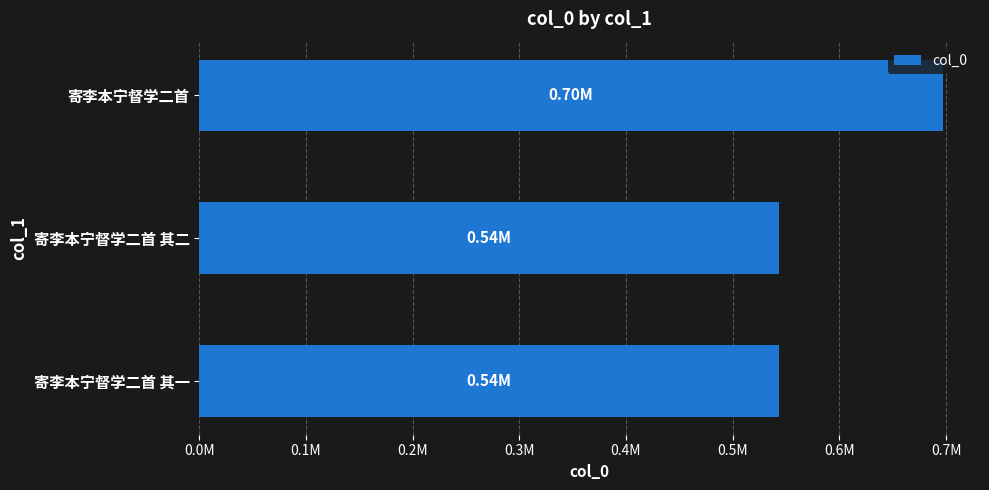

Are the bars horizontal?

Yes